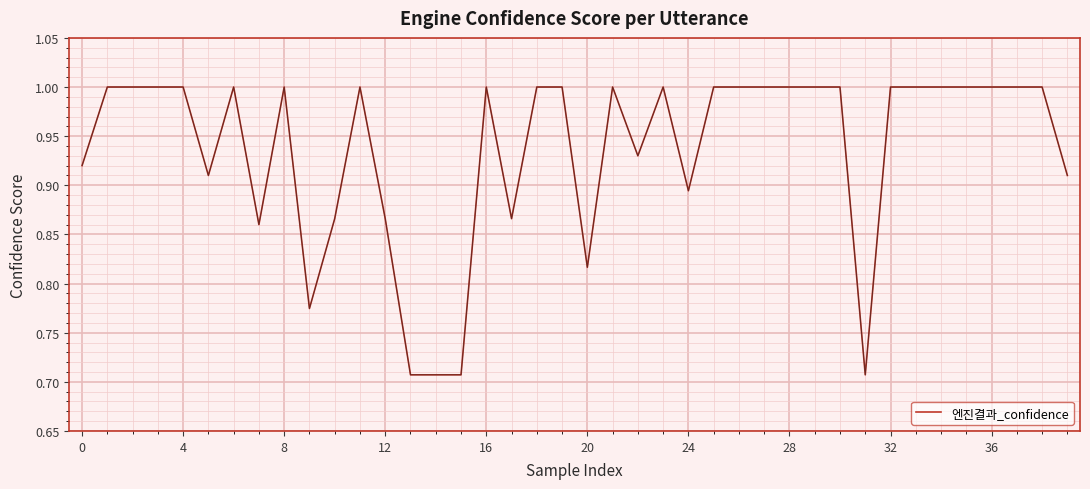

What is the maximum value shown in the chart?

1.0